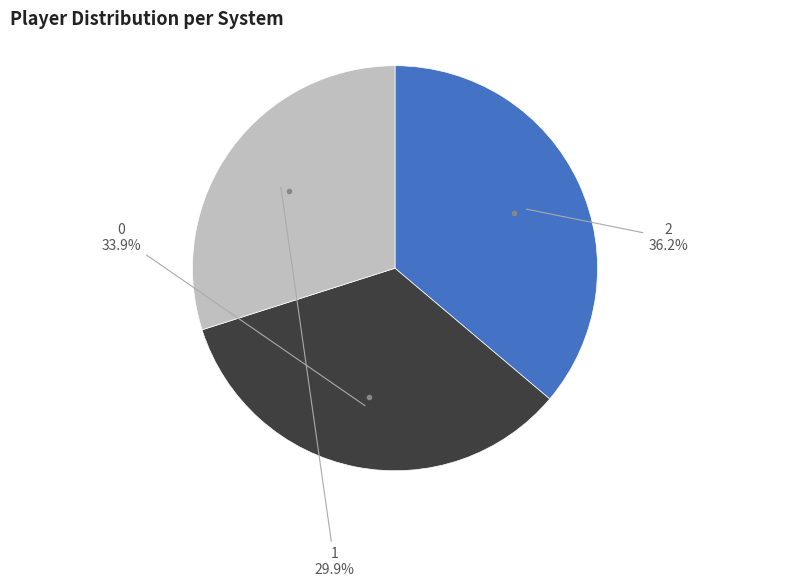

What percentage do 0 and 1 together represent?

63.8%